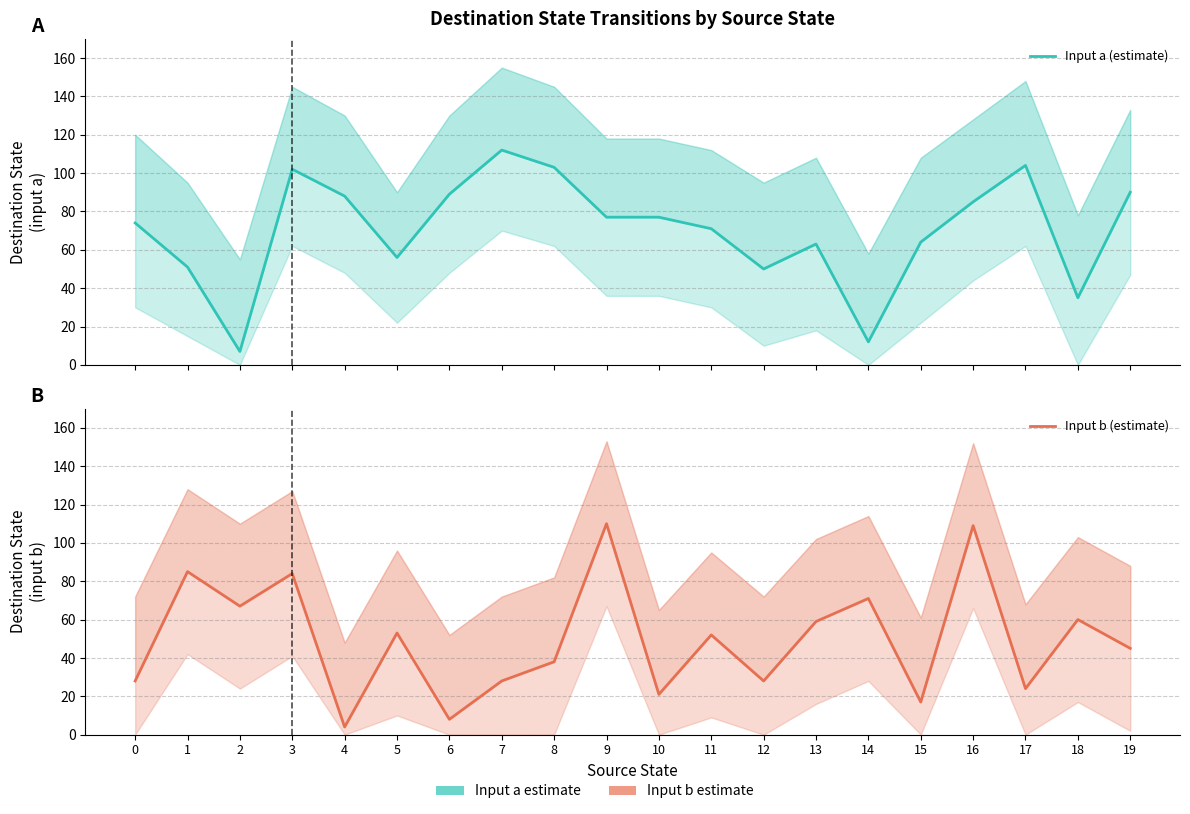

List the series in order of their overall mean, highest first.

Input a (estimate), Input b (estimate)